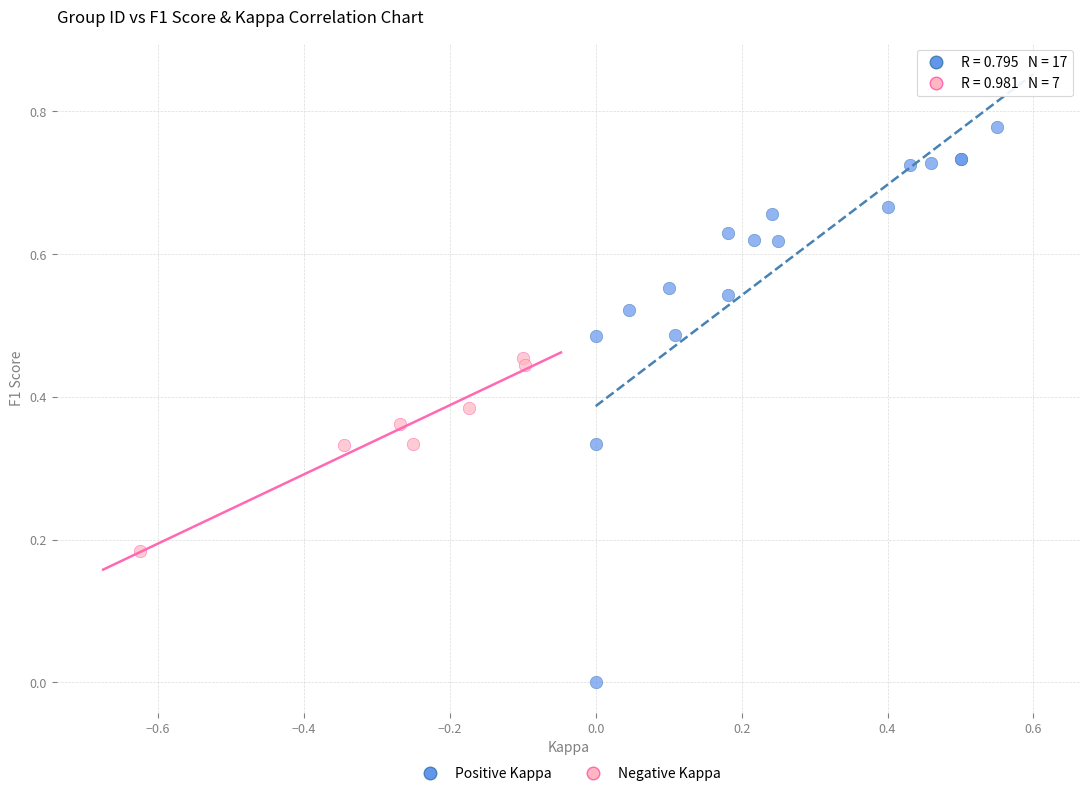

Which series has the widest spread of Y values?

Positive Kappa